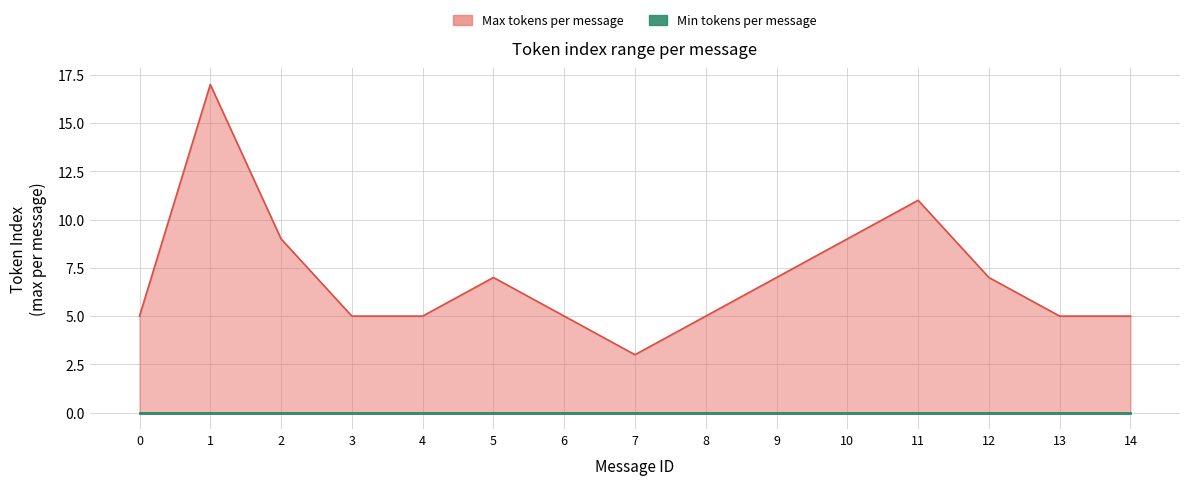

At which label does the data first exceed 5?

1